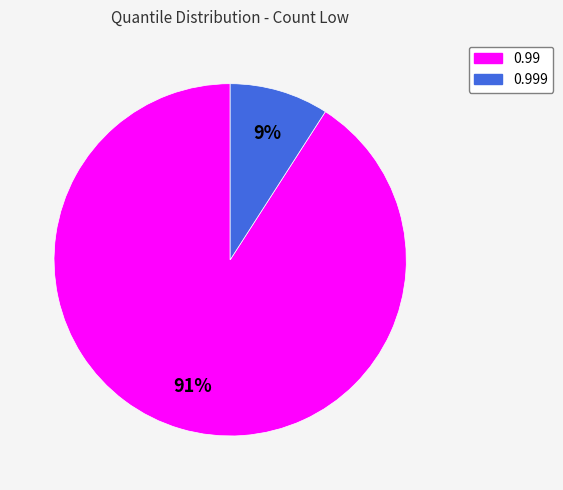

Is there a majority slice in this chart?

Yes